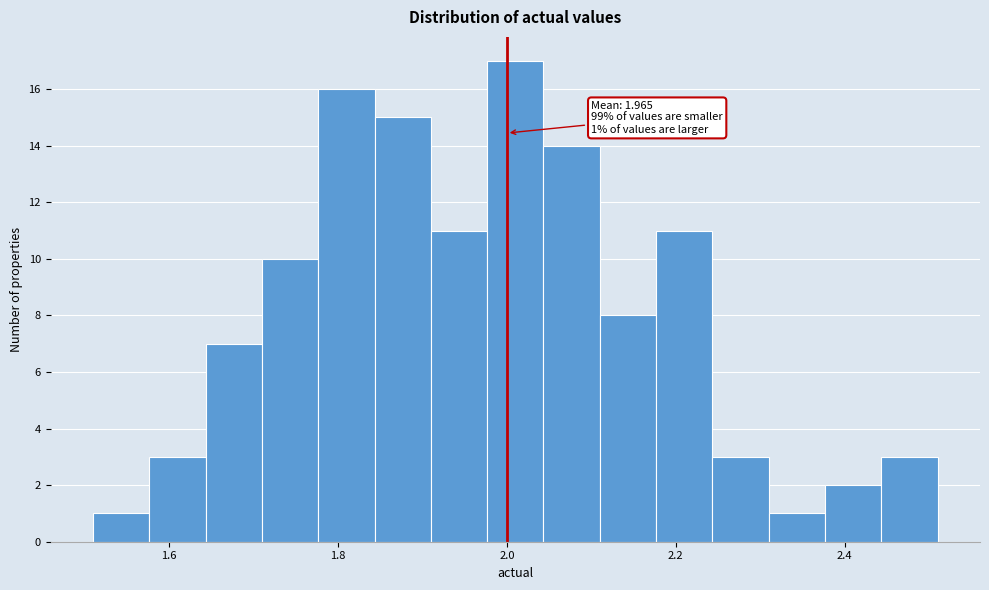

Around what value on the x-axis is the tallest bar? Give the approximate position of its centre, as read against the axis.

2.02